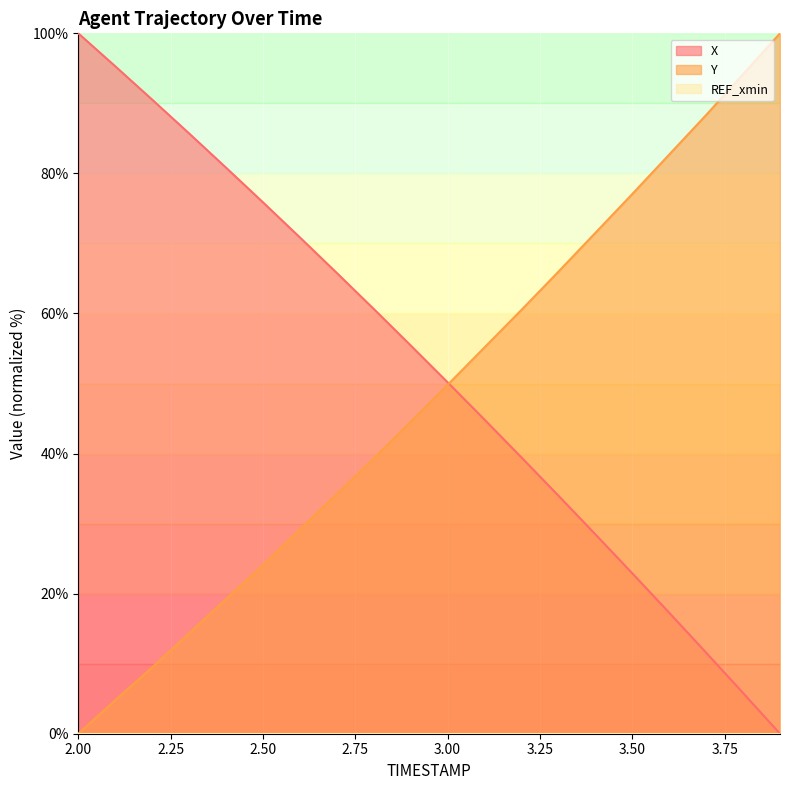

At which label is Y closest to 50?

3.00